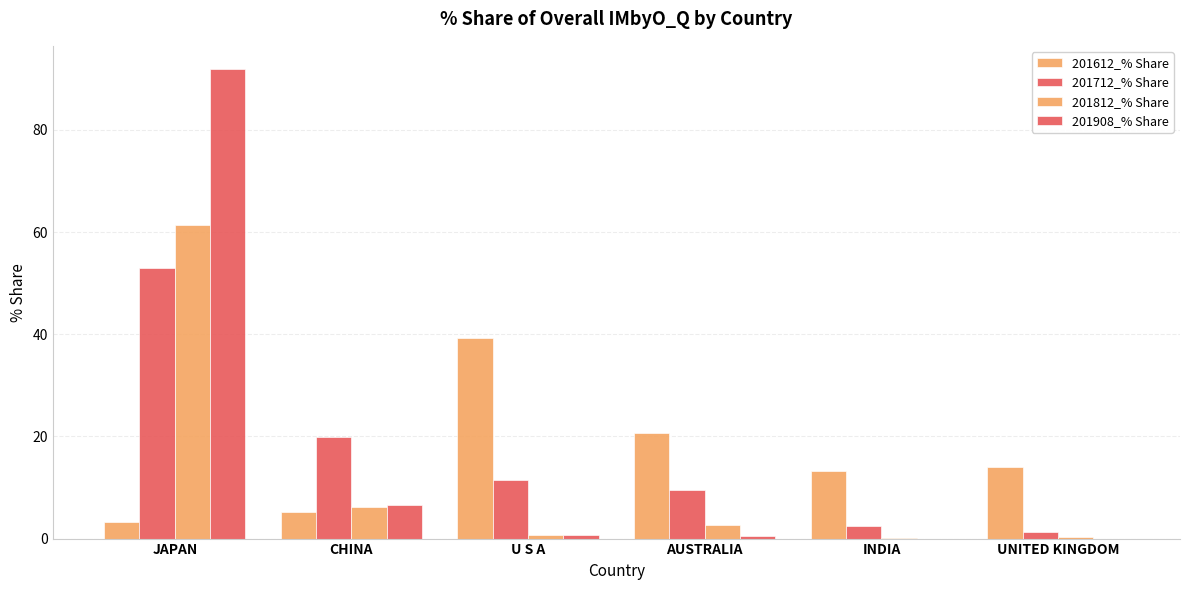

How many data points does each series have?

6